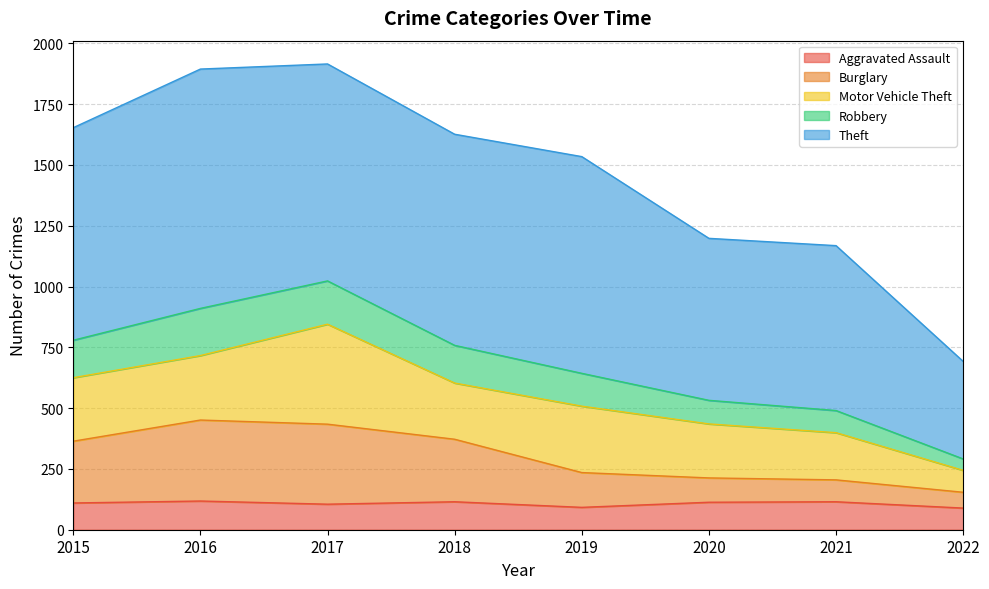

What is the total value across all series at 2021?

1168